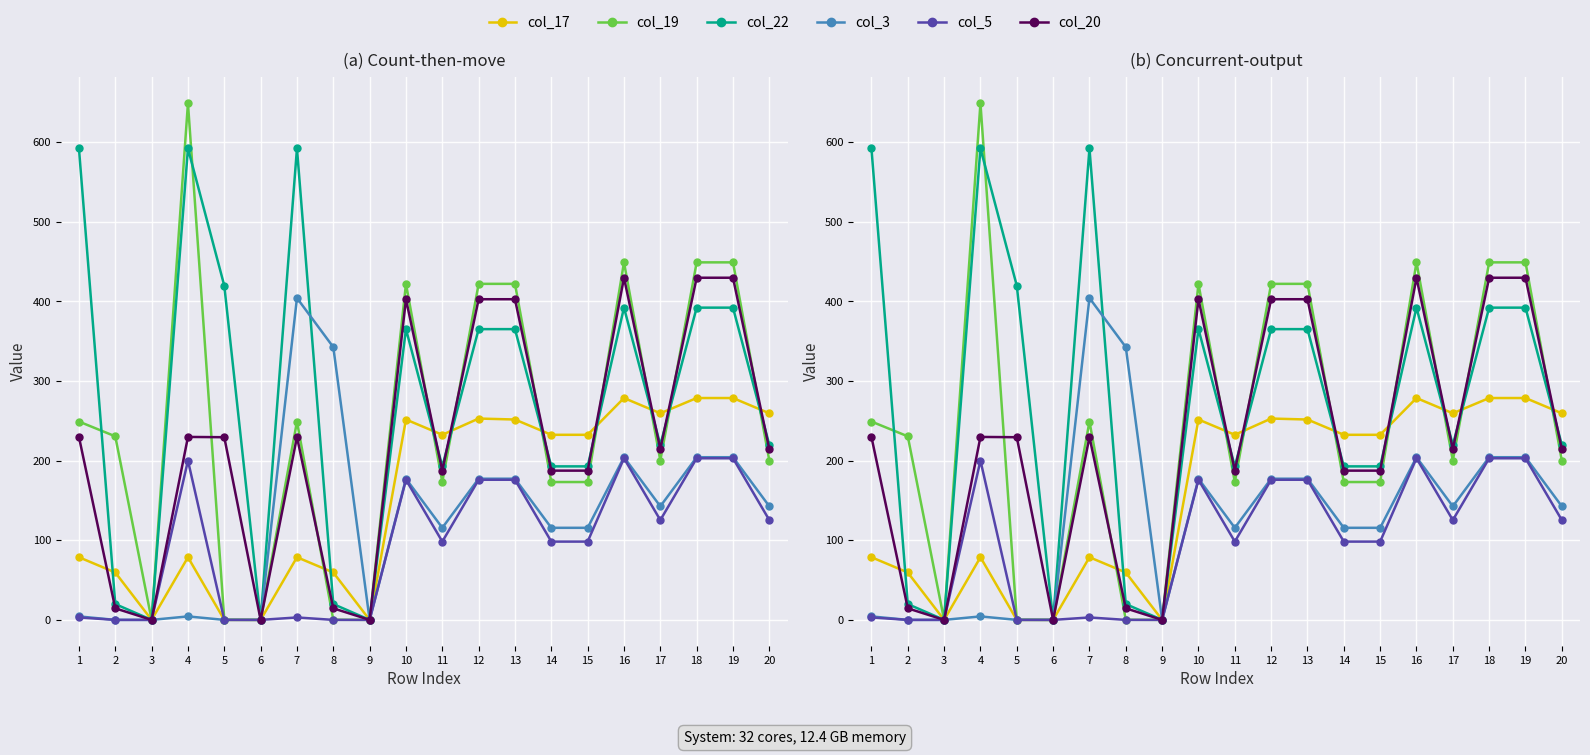

At which label does col_20 first exceed 229?

1